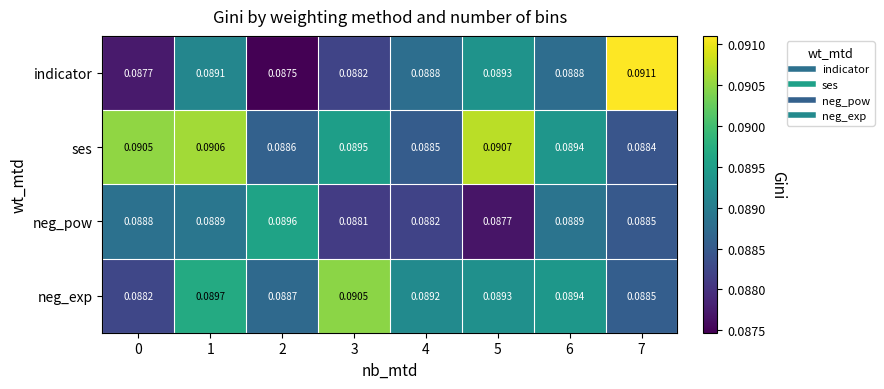

List the series in order of their peak value, highest first.

indicator, ses, neg_exp, neg_pow